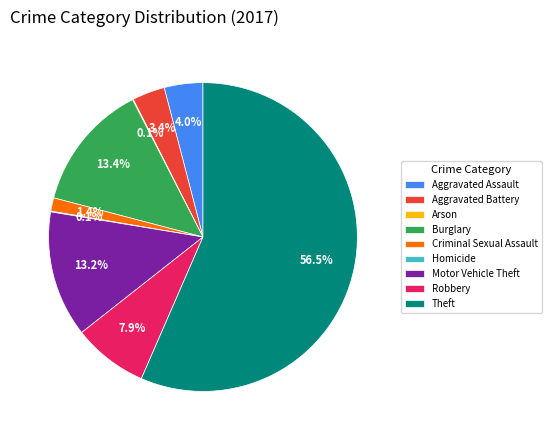

Do Burglary and Motor Vehicle Theft together represent more than half of the pie?

No